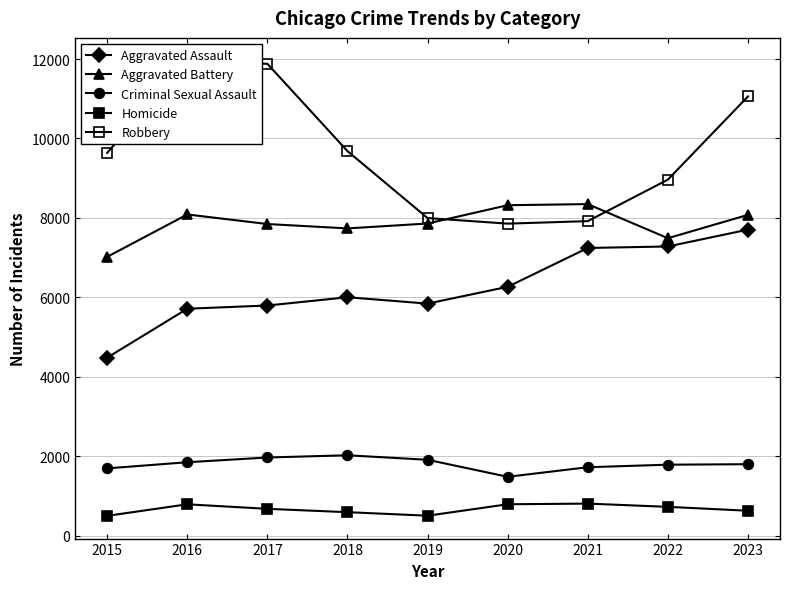

True or false: Aggravated Battery has more than 1 interior local peaks.

True